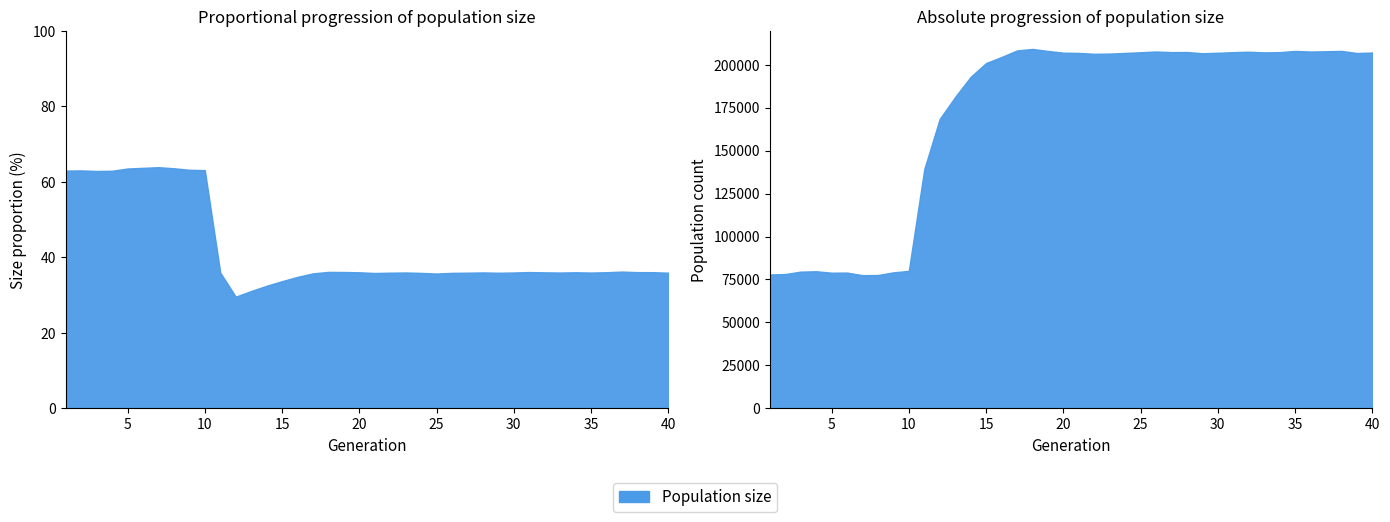

What is the difference between the second highest and minimum values in the size series?

130772